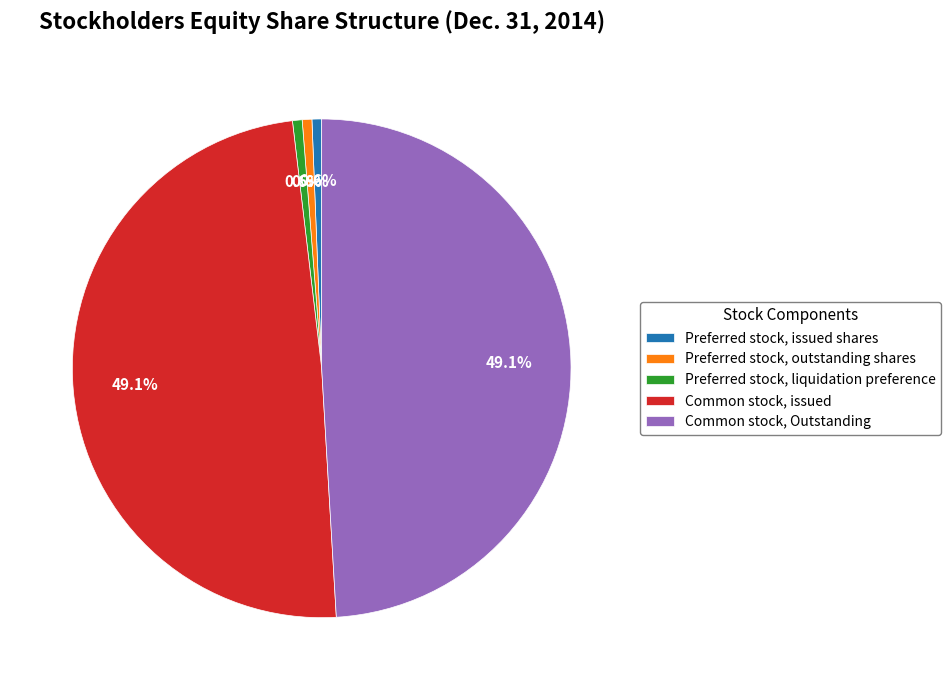

Approximately how many times larger is the value at Common stock, Outstanding compared to Common stock, issued?

1.0